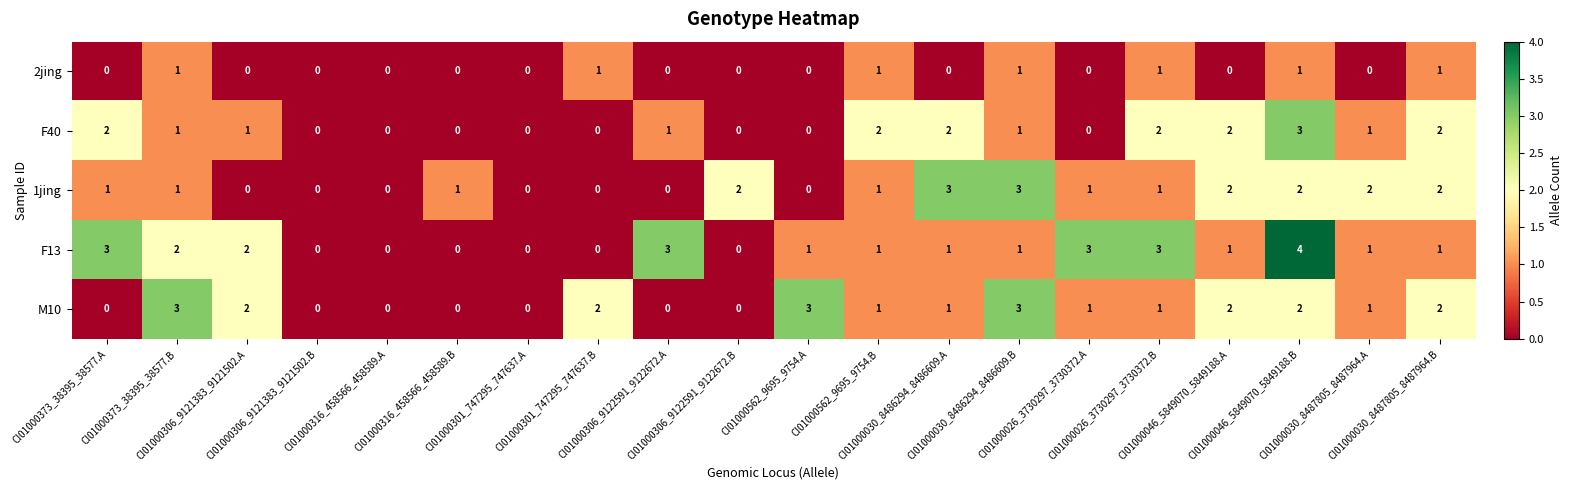

What is the difference between the maximum and minimum values in the F40 series?

3